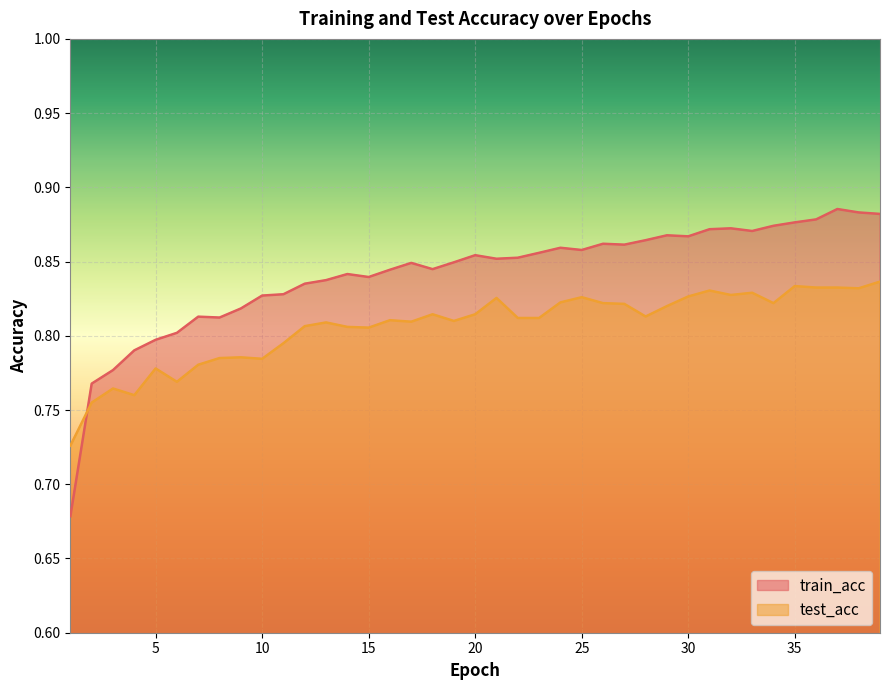

The train_acc series shows 0.9 at 39. True or false?

True